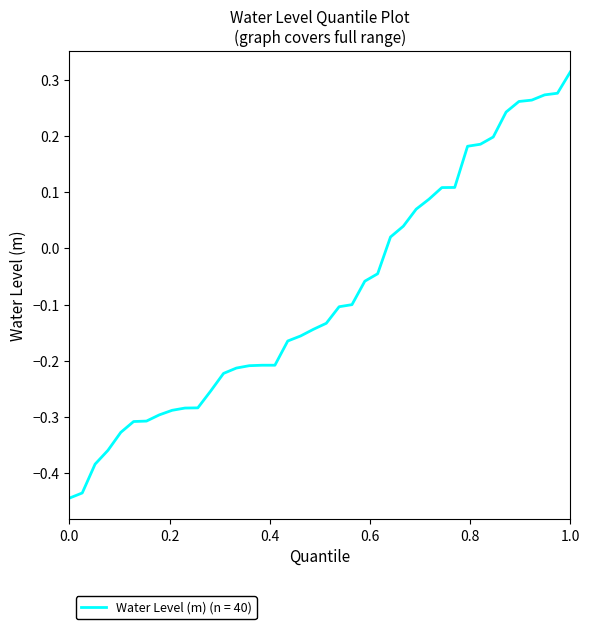

What is the difference between the maximum and minimum values?

0.8